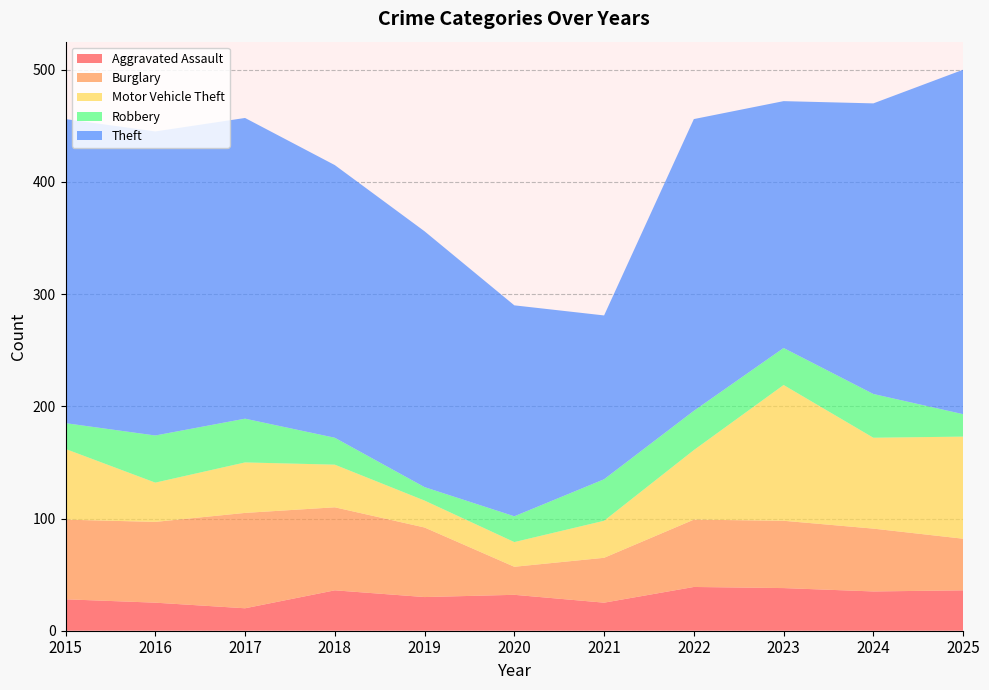

Reading left to right, list all the values displayed in this chart.

Aggravated Assault: 28	25	20	36	30	32	25	39	38	35	36
Burglary: 71	72	85	74	62	25	40	60	60	56	46
Motor Vehicle Theft: 63	35	45	38	24	22	33	62	121	81	91
Robbery: 23	42	39	24	12	23	37	35	33	39	20
Theft: 271	271	268	243	228	188	146	260	220	259	307